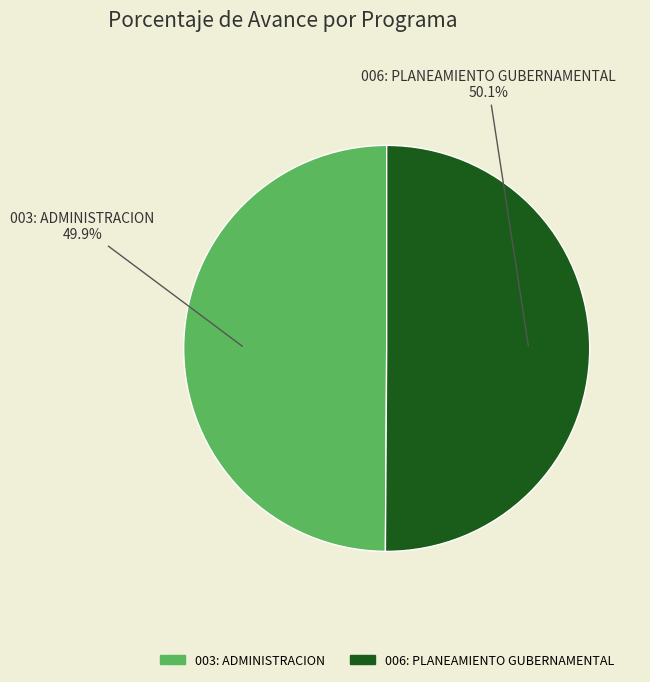

Combined, what portion of the pie is 003: ADMINISTRACION and 006: PLANEAMIENTO GUBERNAMENTAL?

100.0%